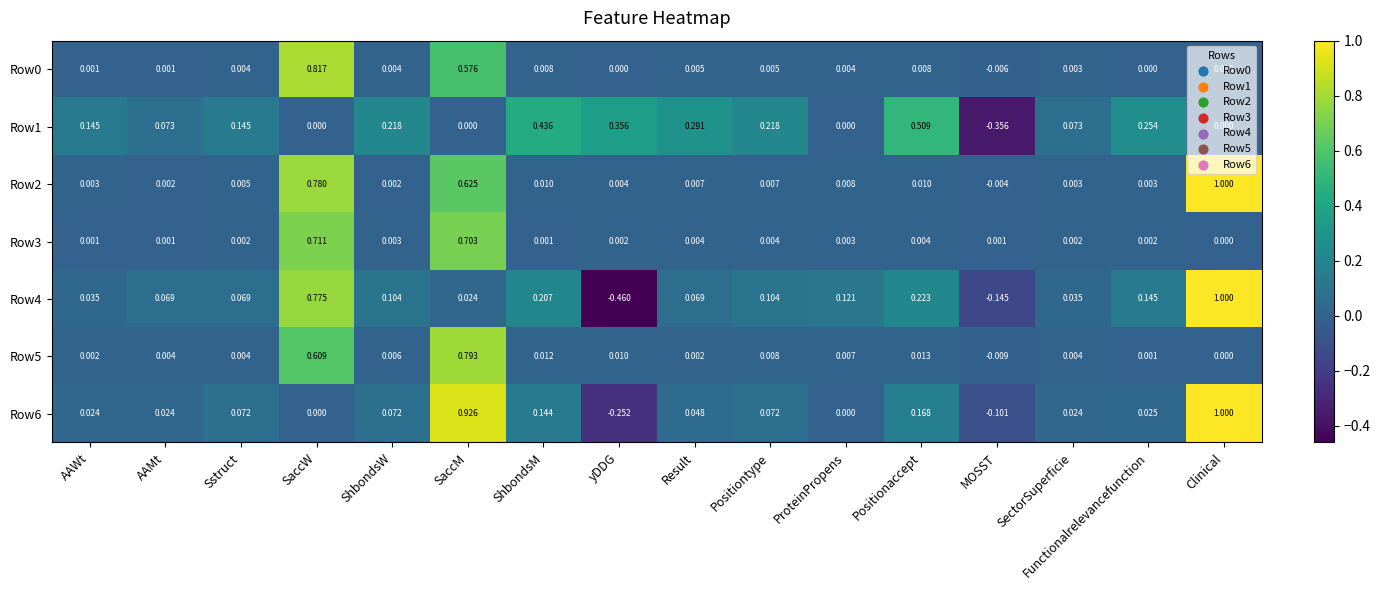

Between yDDG and Result, which series saw the biggest shift?

Row4